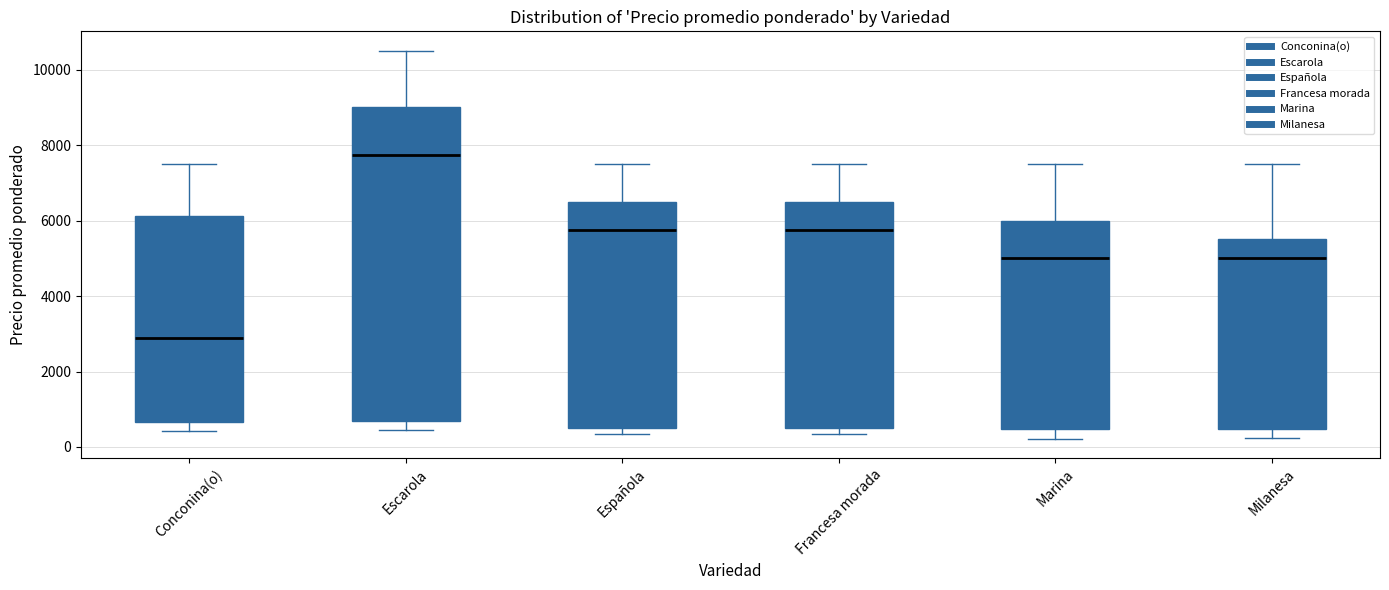

Comparing the boxes themselves (not the whiskers), which one is the tallest?

Escarola